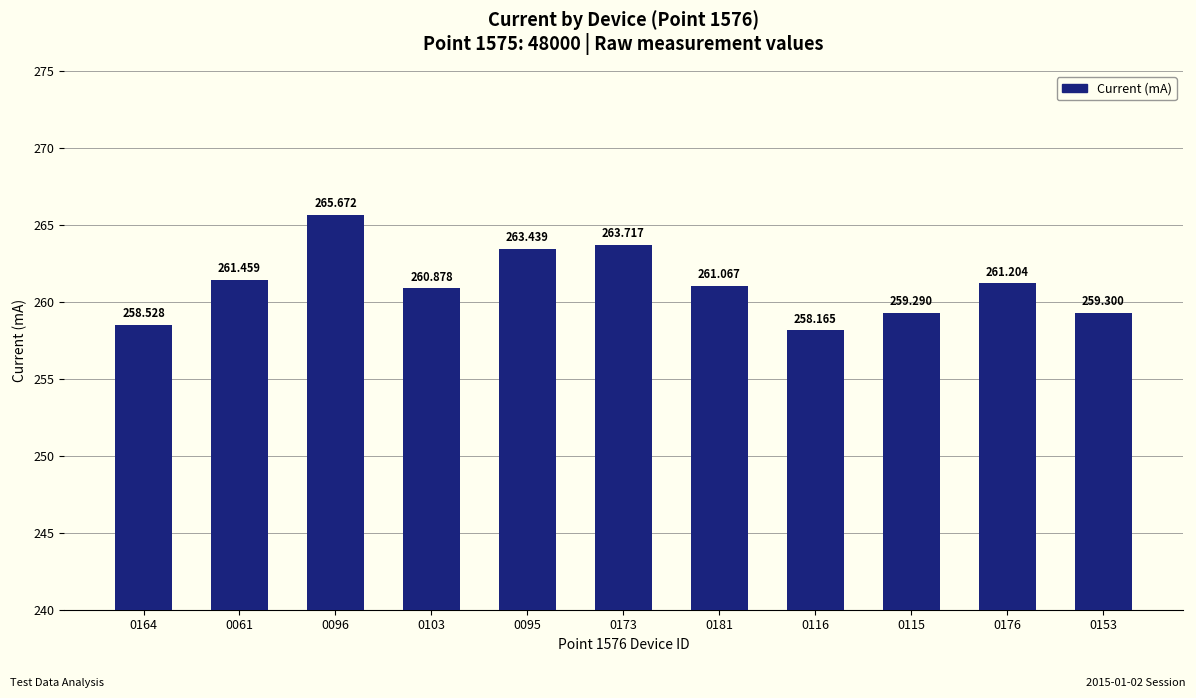

What is the difference between the values at 0116 and 0103?

2.7